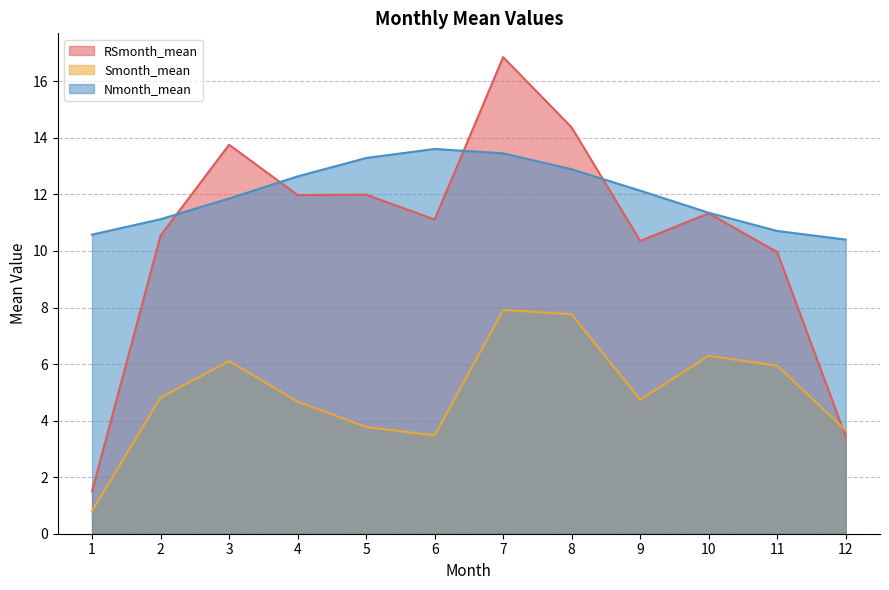

How many lines are shown in the chart?

3